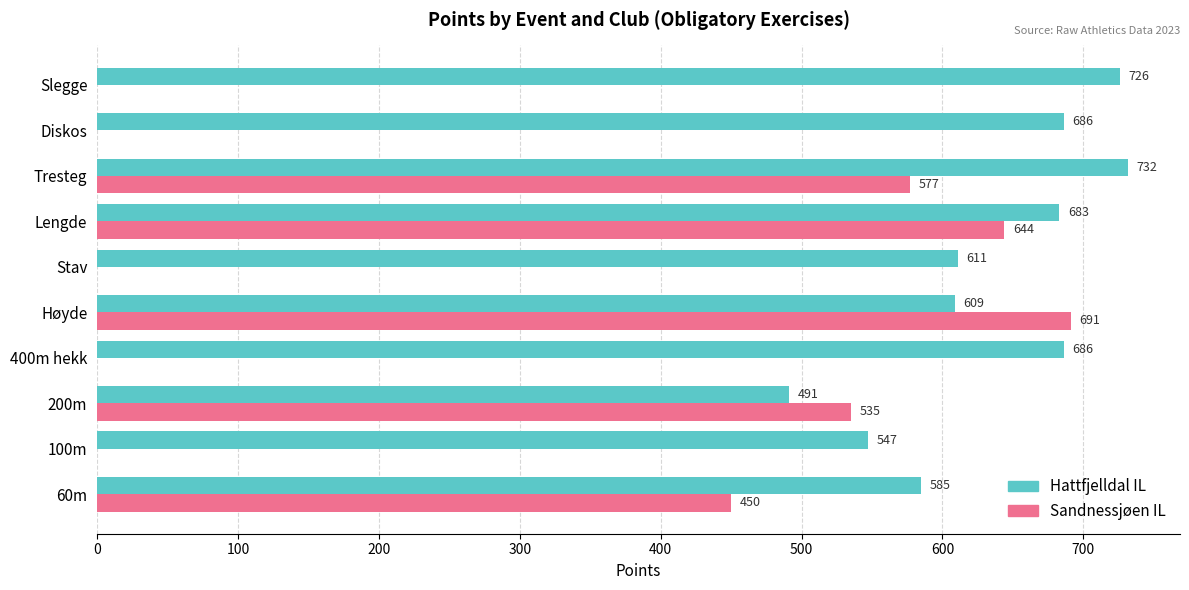

Where is Sandnessjøen IL nearest to the value 345?

60m